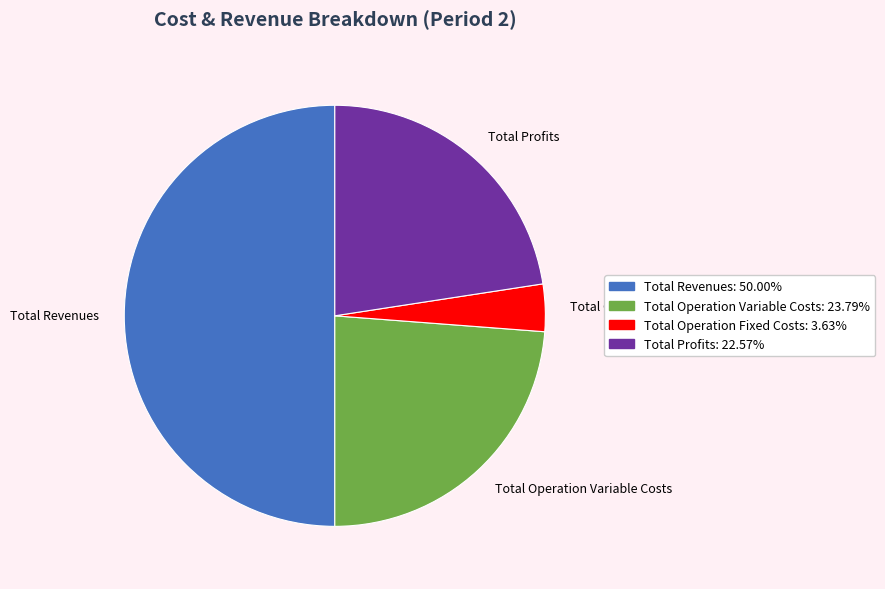

True or false: Total Profits accounts for 23% of the total.

True